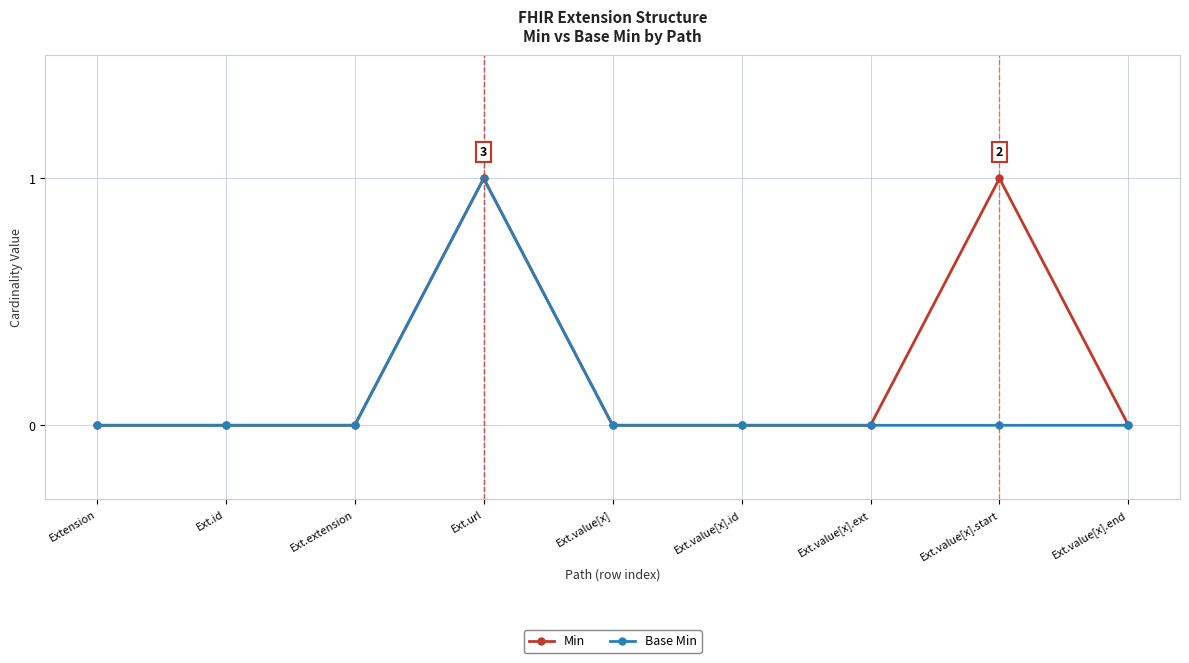

Is it true that Base Min equals 0 at Ext.id?

True